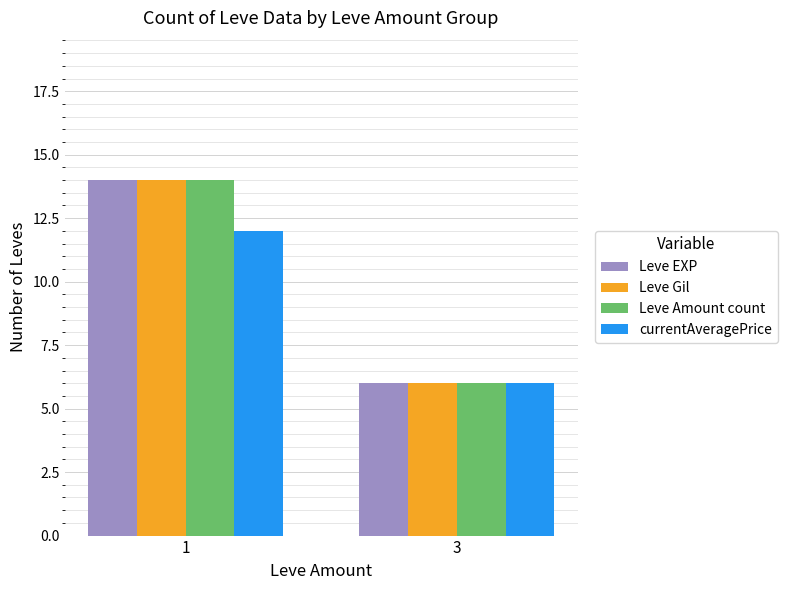

What is the sum of the Leve EXP values at 1 and 3?

20